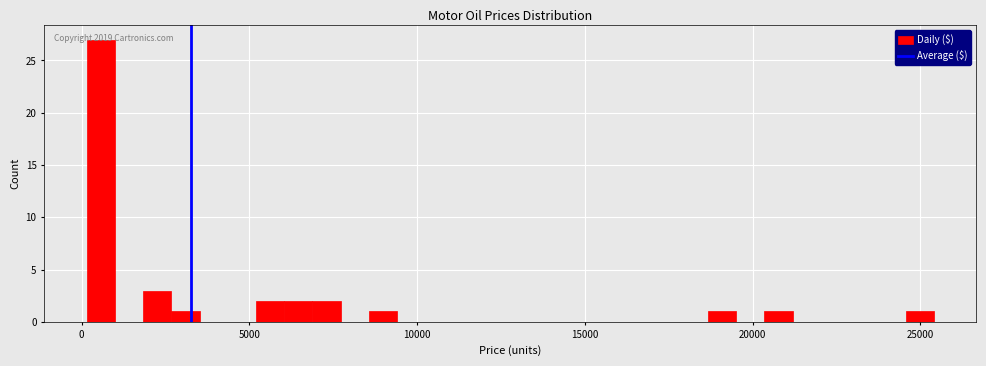

Around what value on the x-axis is the tallest bar? Give the approximate position of its centre, as read against the axis.

500